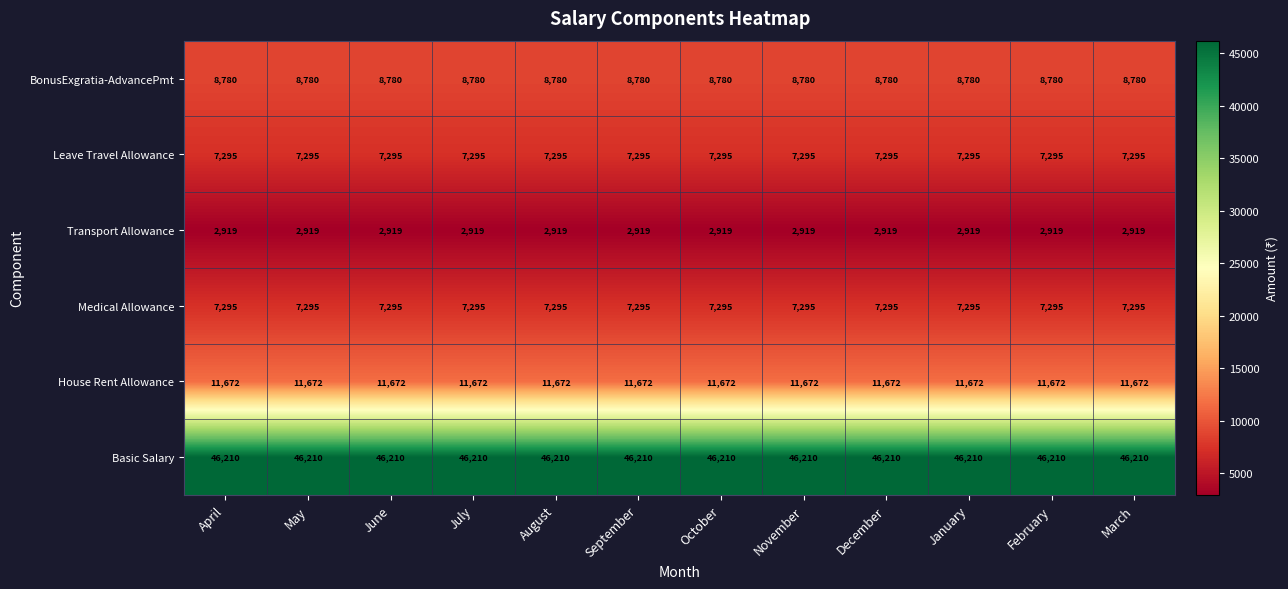

What is the spread (max minus min) of values at October?

43291